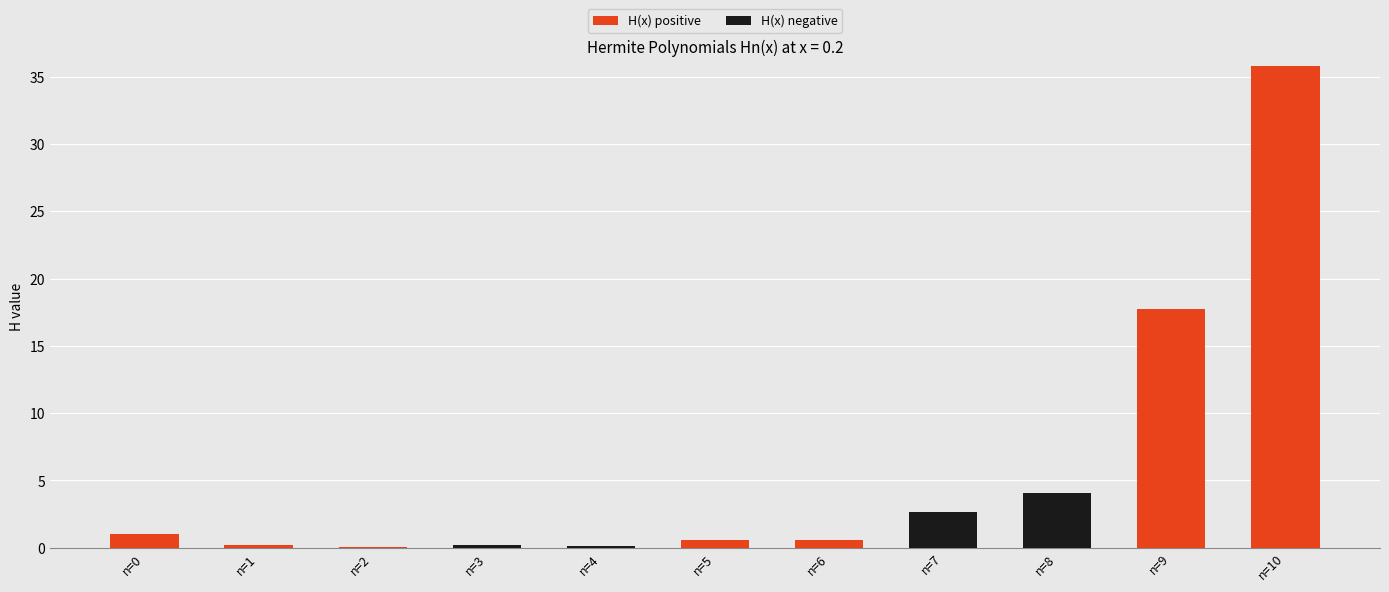

True or false: H(x) positive has a value of -24.1 at n=8.

False